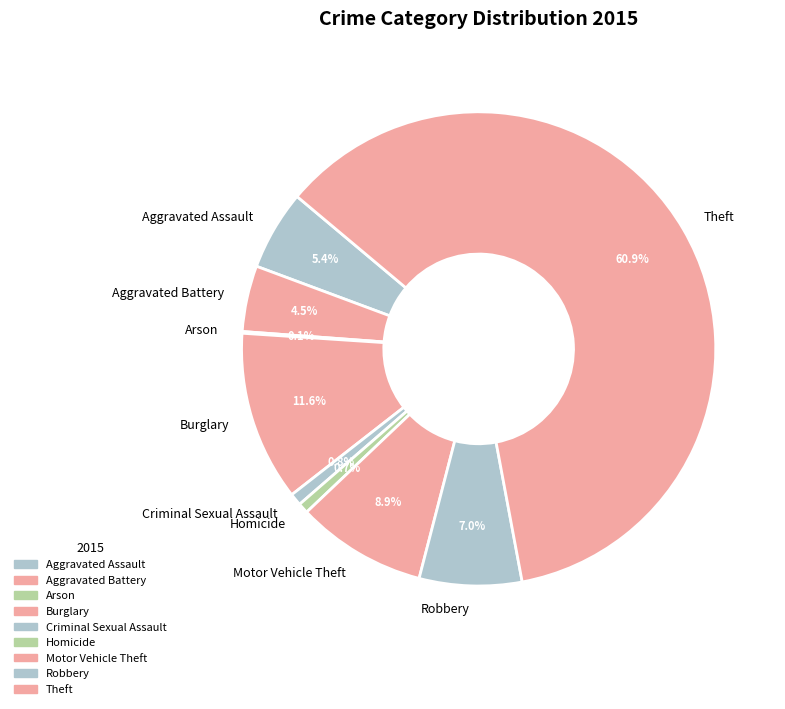

Which category has the biggest portion of the pie?

Theft